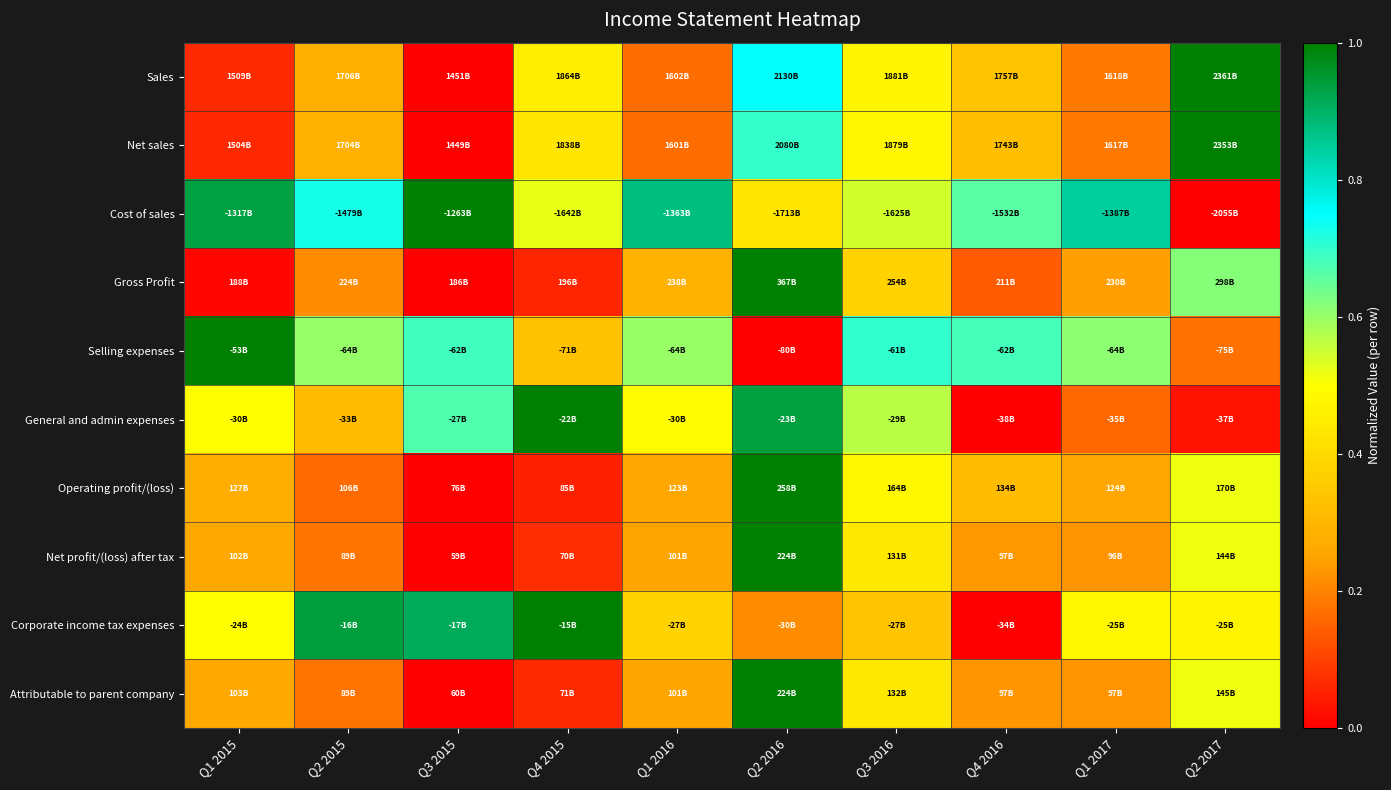

Count the number of categories in the chart.

10